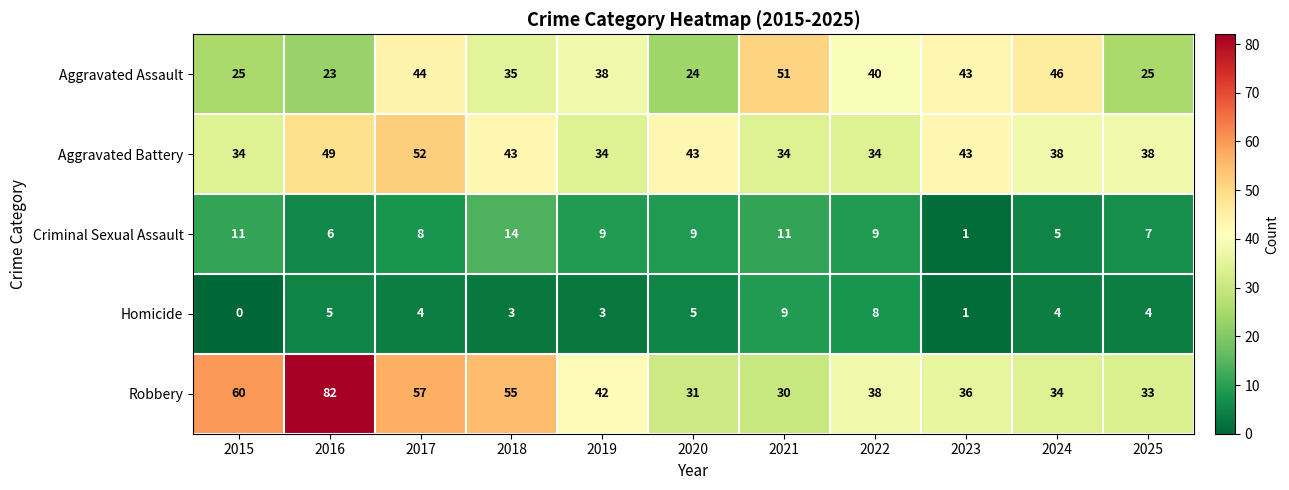

What is the sum of all Aggravated Battery values?

442